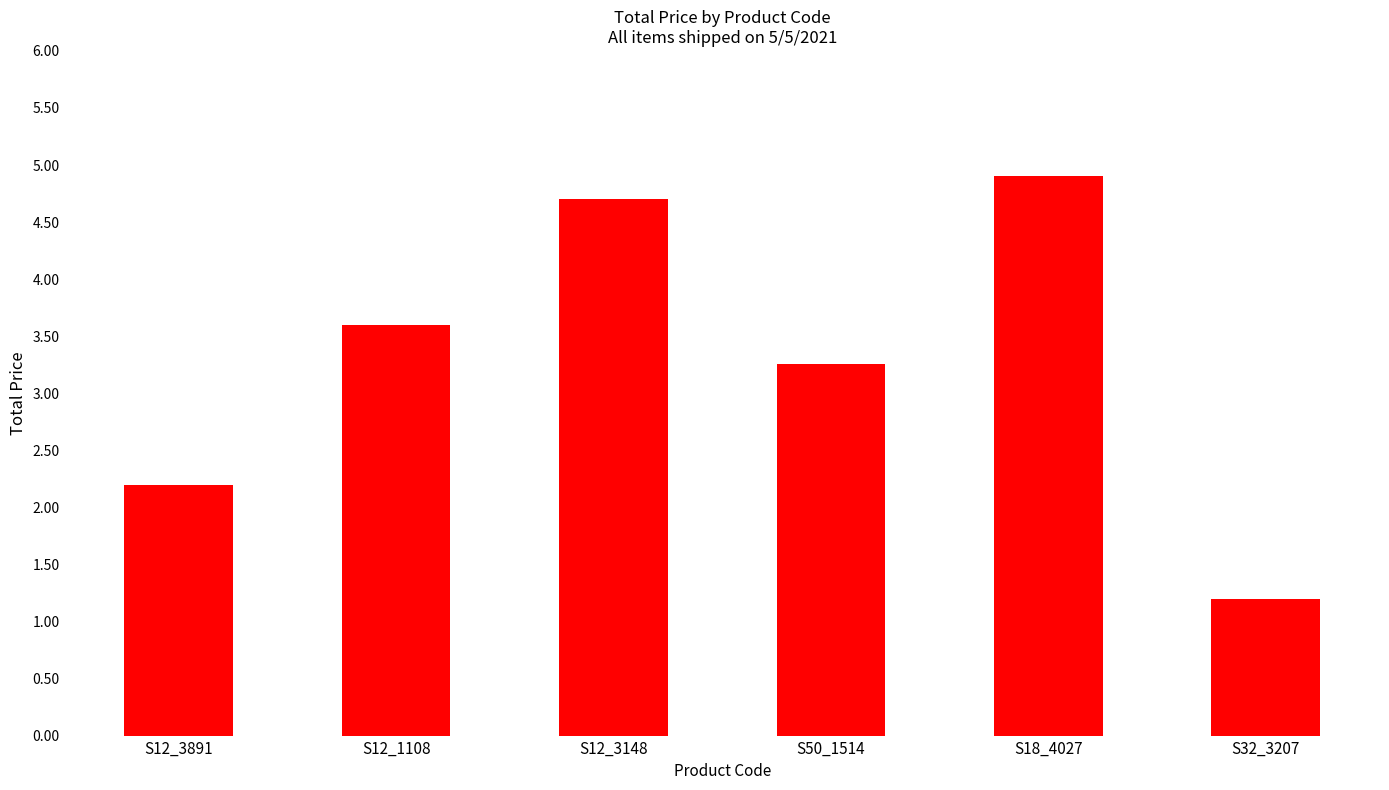

Does the chart contain stacked bars?

No